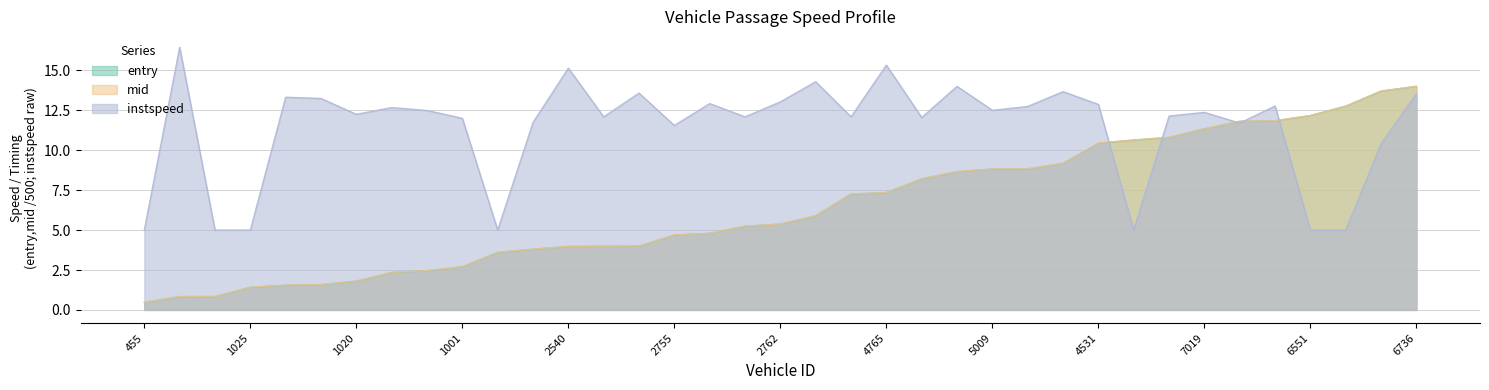

How many intersections are there between entry and instspeed?

5